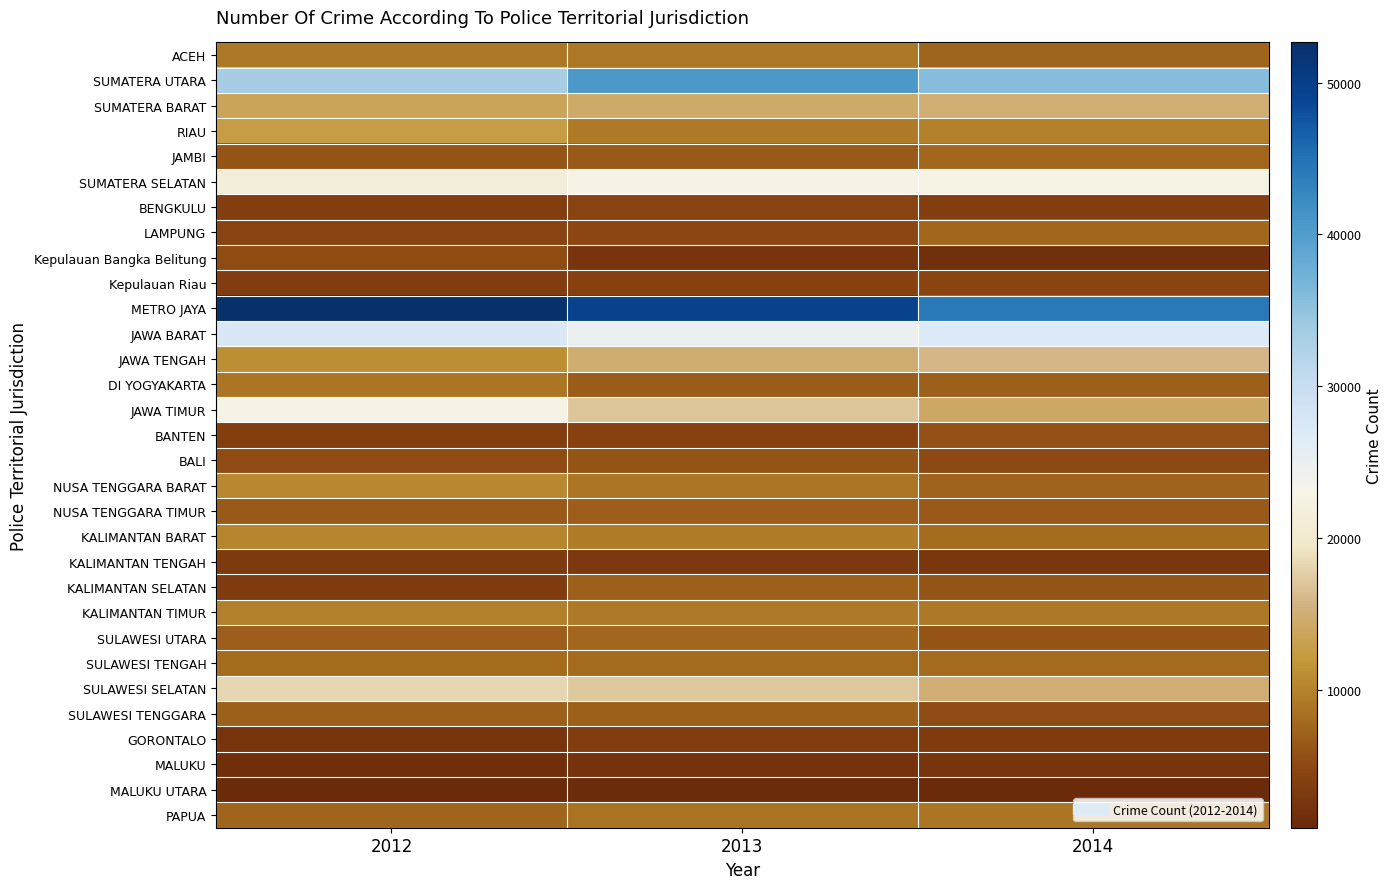

Which series has the largest range (max minus min)?

JAWA TIMUR